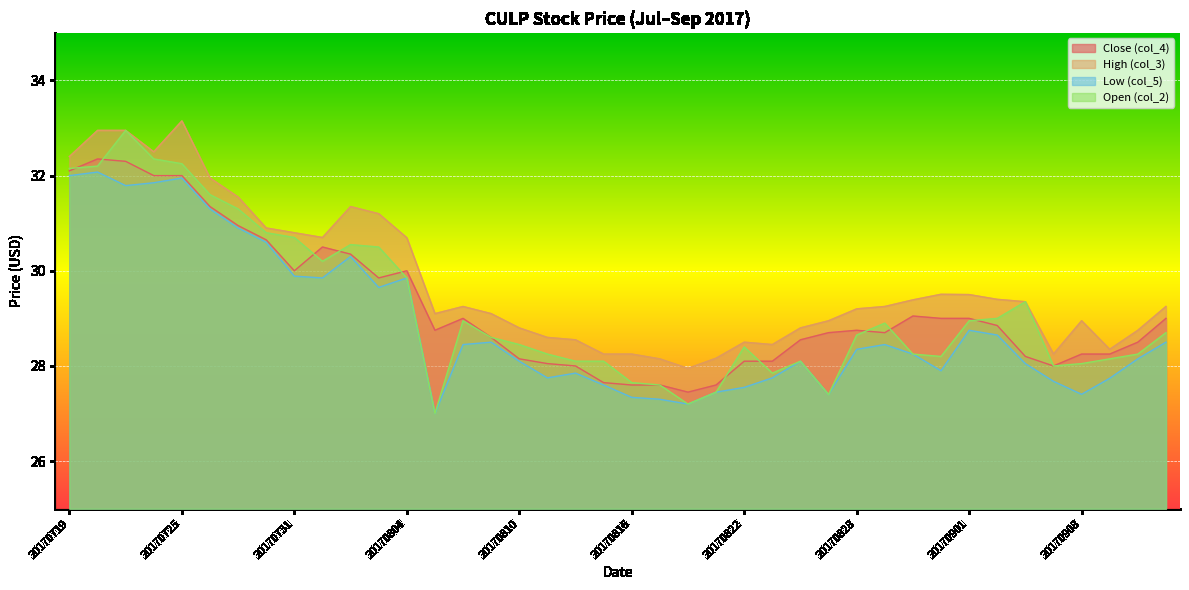

After their last crossing, which series has the higher values: Close (col_4) or Open (col_2)?

Open (col_2)